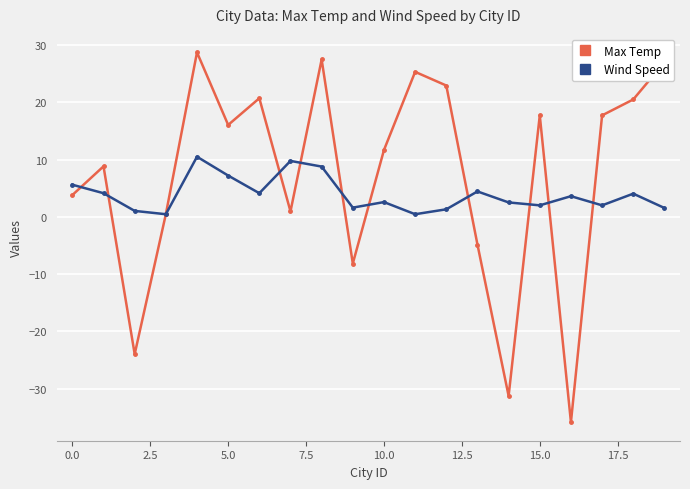

Which series has the largest total across all categories?

Max Temp